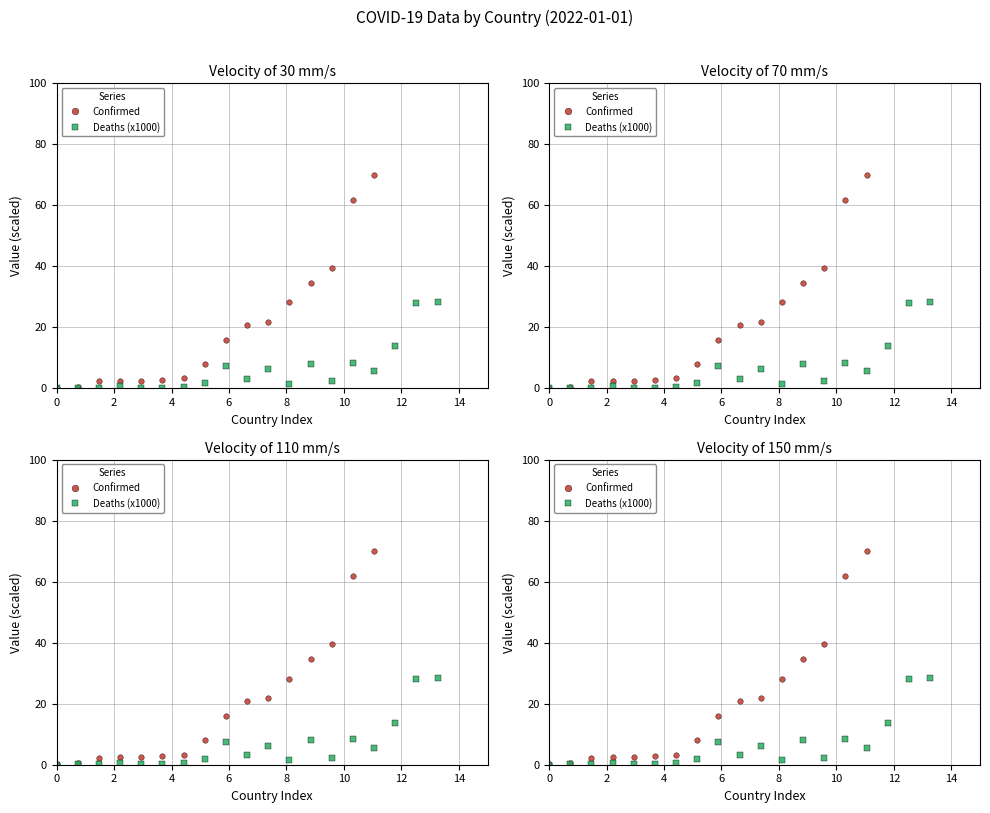

True or false: Deaths (x1000) has a value of 0.4 at 12.

False